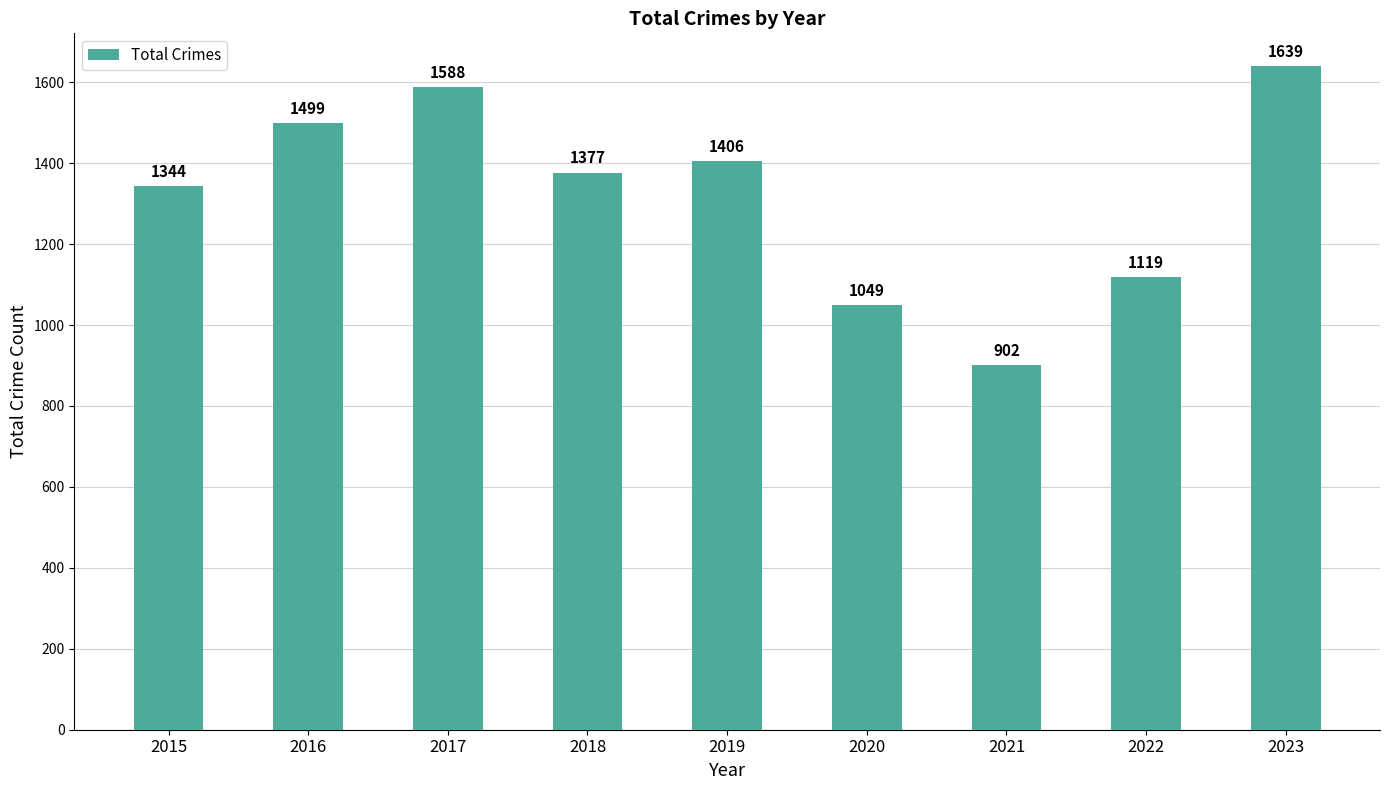

Which has a higher value, 2021 or 2023?

2023